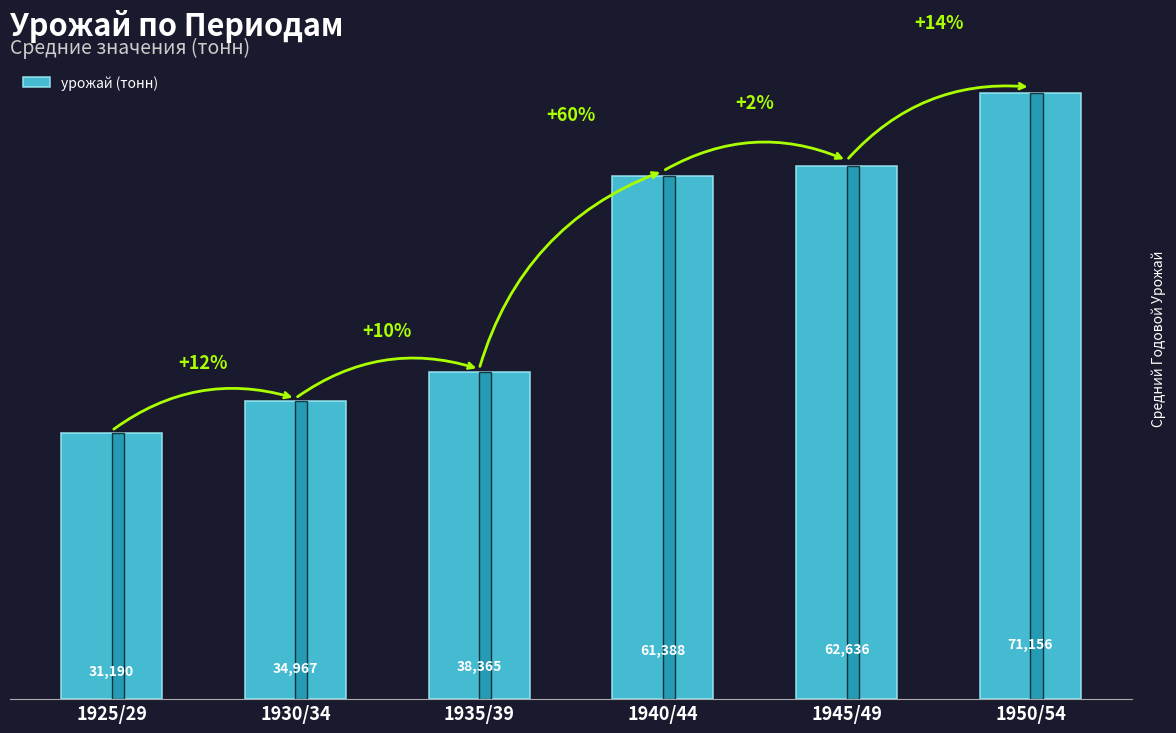

What is the approximate value at 1935/39?

38365